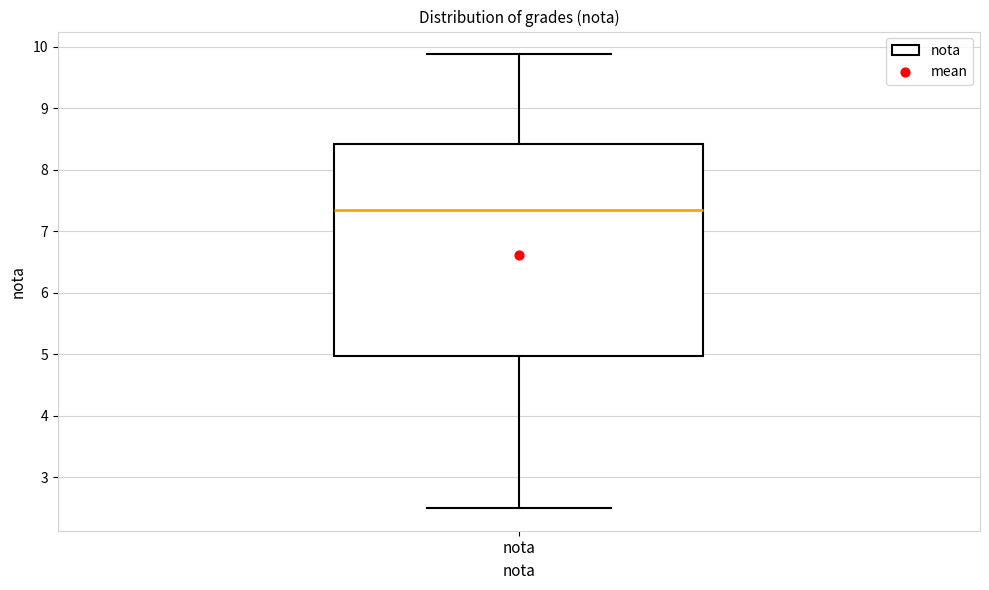

Where is the upper edge of the box for nota on the y-axis? The values are not printed on the chart, so give them approximately, as read against the axis.

8.4